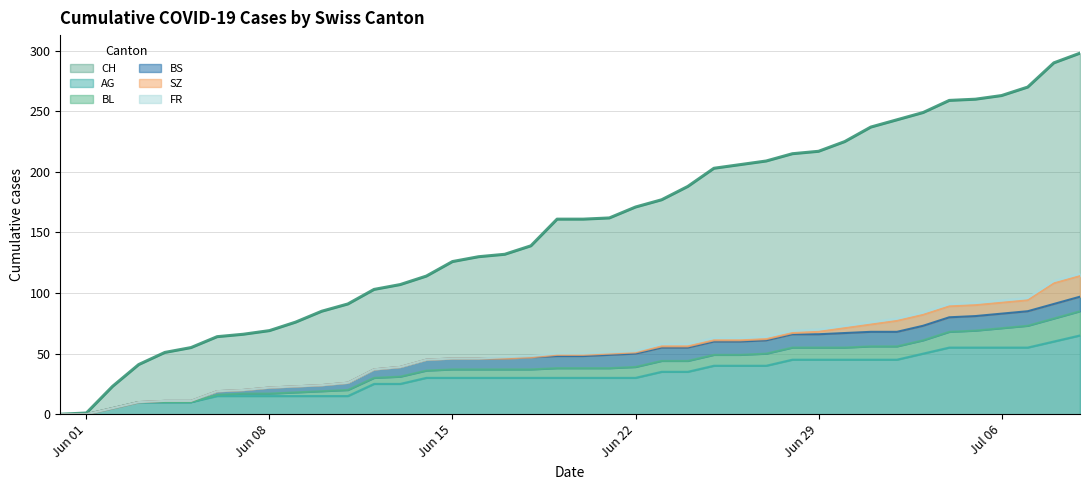

The CH series shows 69 at Jun 08. True or false?

True